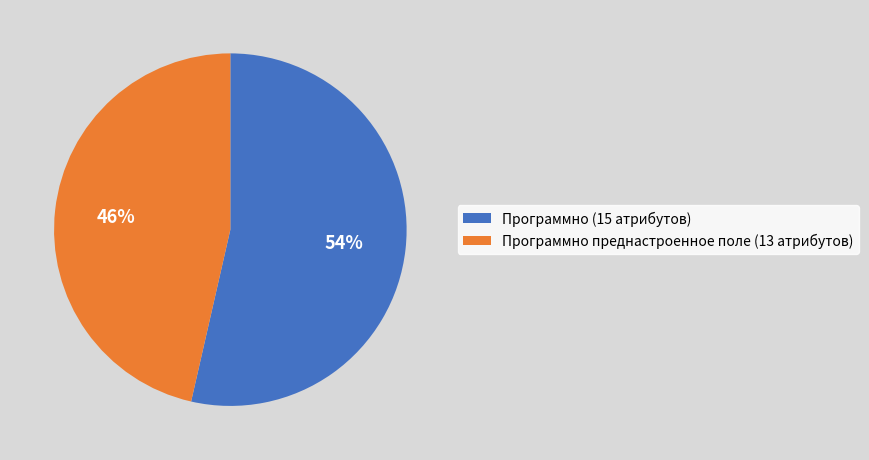

To the nearest percent, what percentage of the pie is Программно преднастроенное поле (13 атрибутов)?

46%